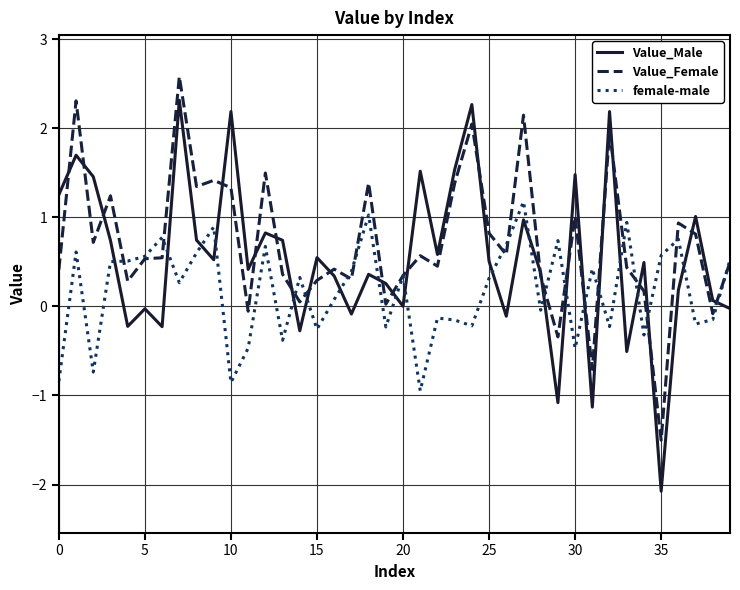

Which series ends up on top after the final intersection of Value_Male and female-male?

female-male